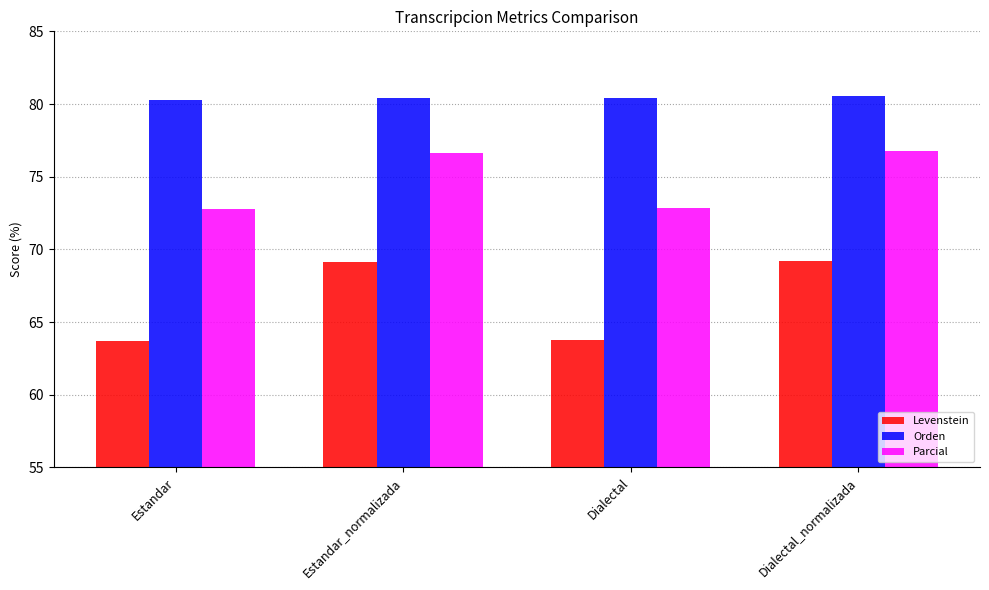

How many distinct data groups are displayed?

3